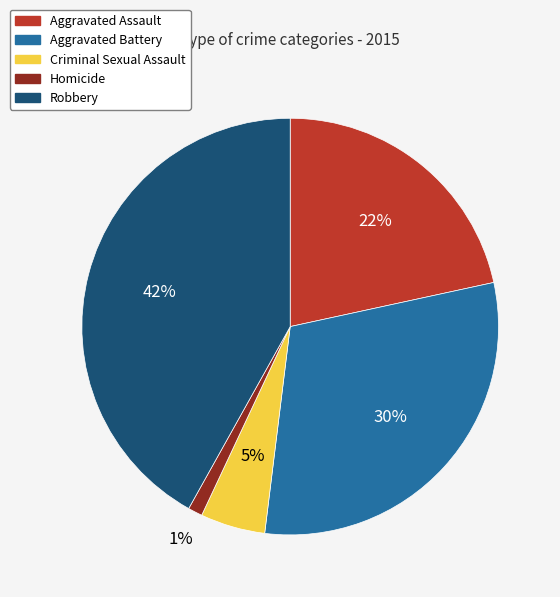

To the nearest percent, what is the difference between the largest and smallest slice percentages?

41%